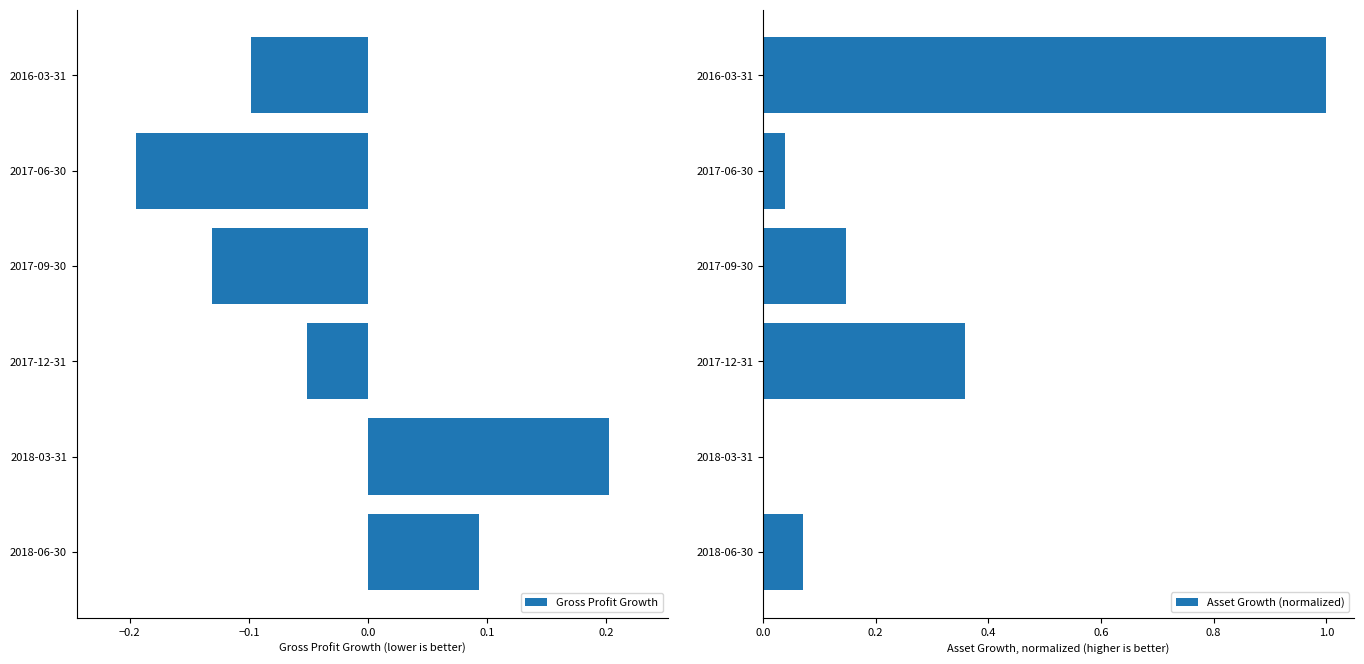

Does the chart contain any negative values?

Yes